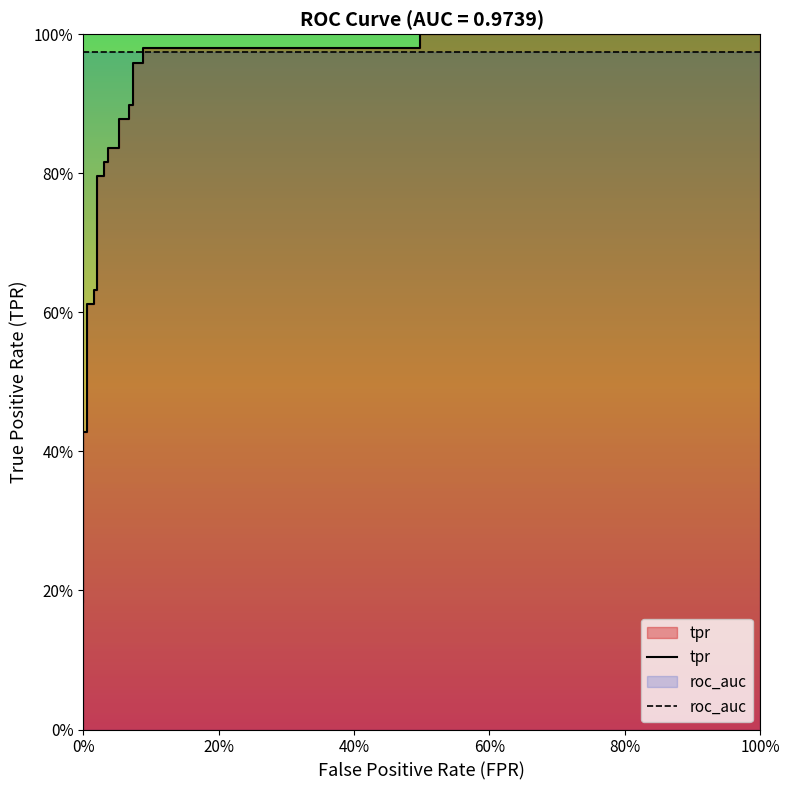

At how many categories does at least one series exceed 0?

25